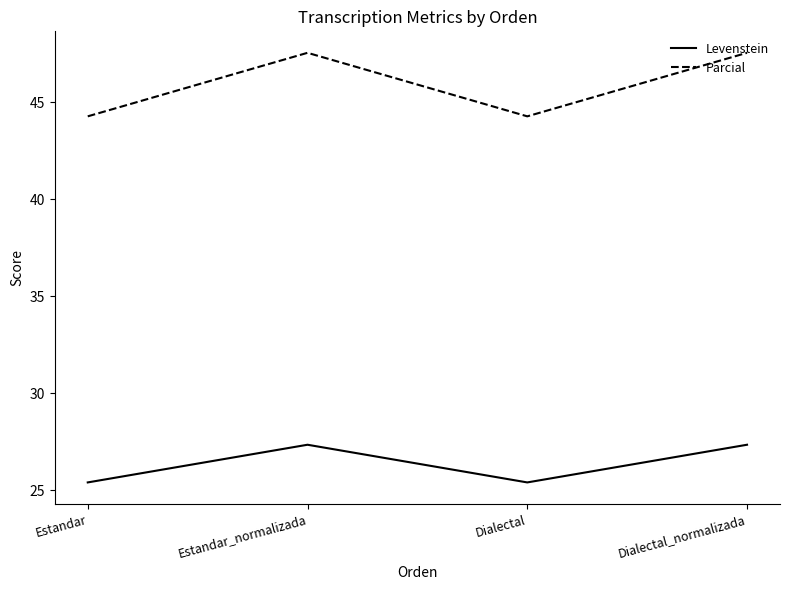

What position from the right is Estandar_normalizada?

3